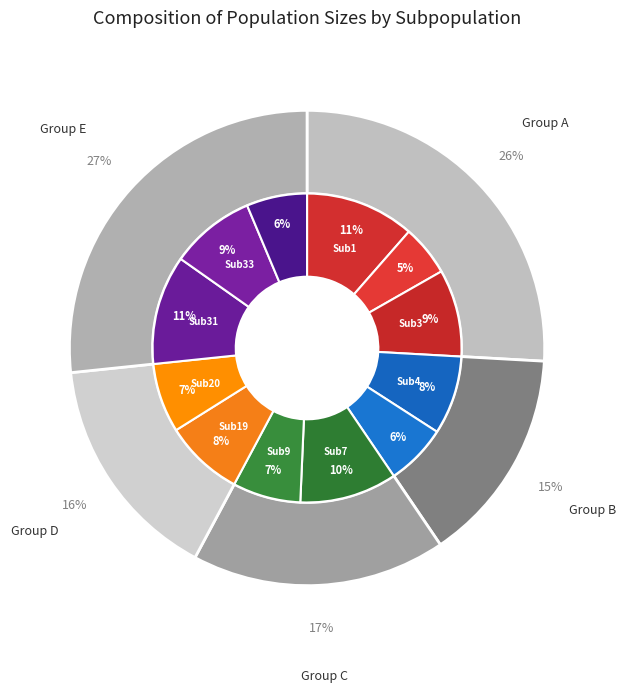

Do Subpopulation 2 and Subpopulation 33 together represent more than half of the pie?

No